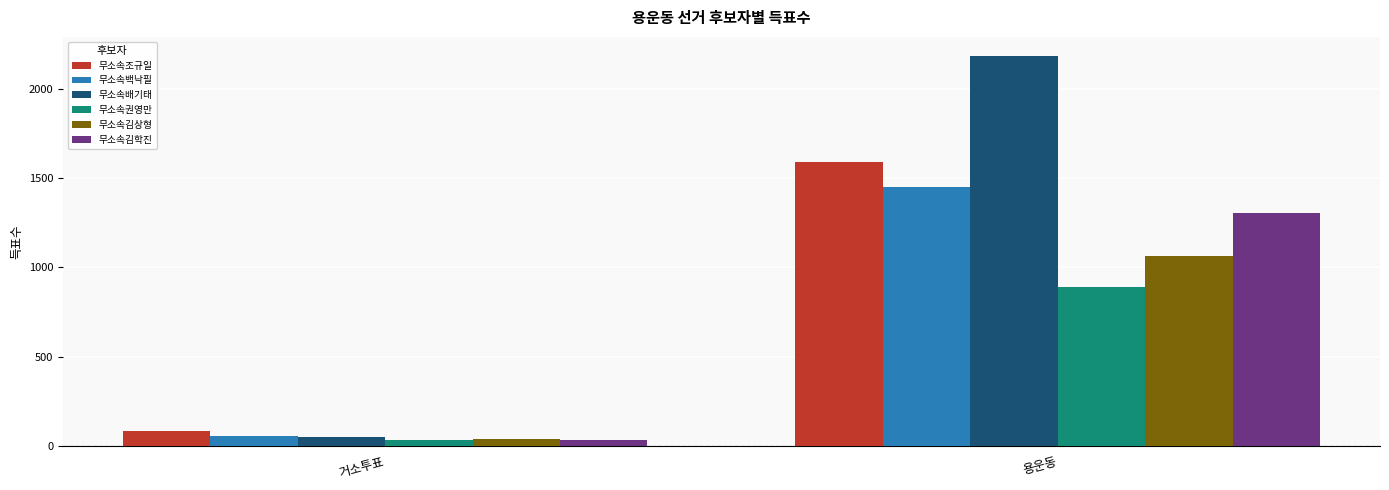

What is the sum of the 무소속김학진 values at 거소투표 and 용운동?

1335